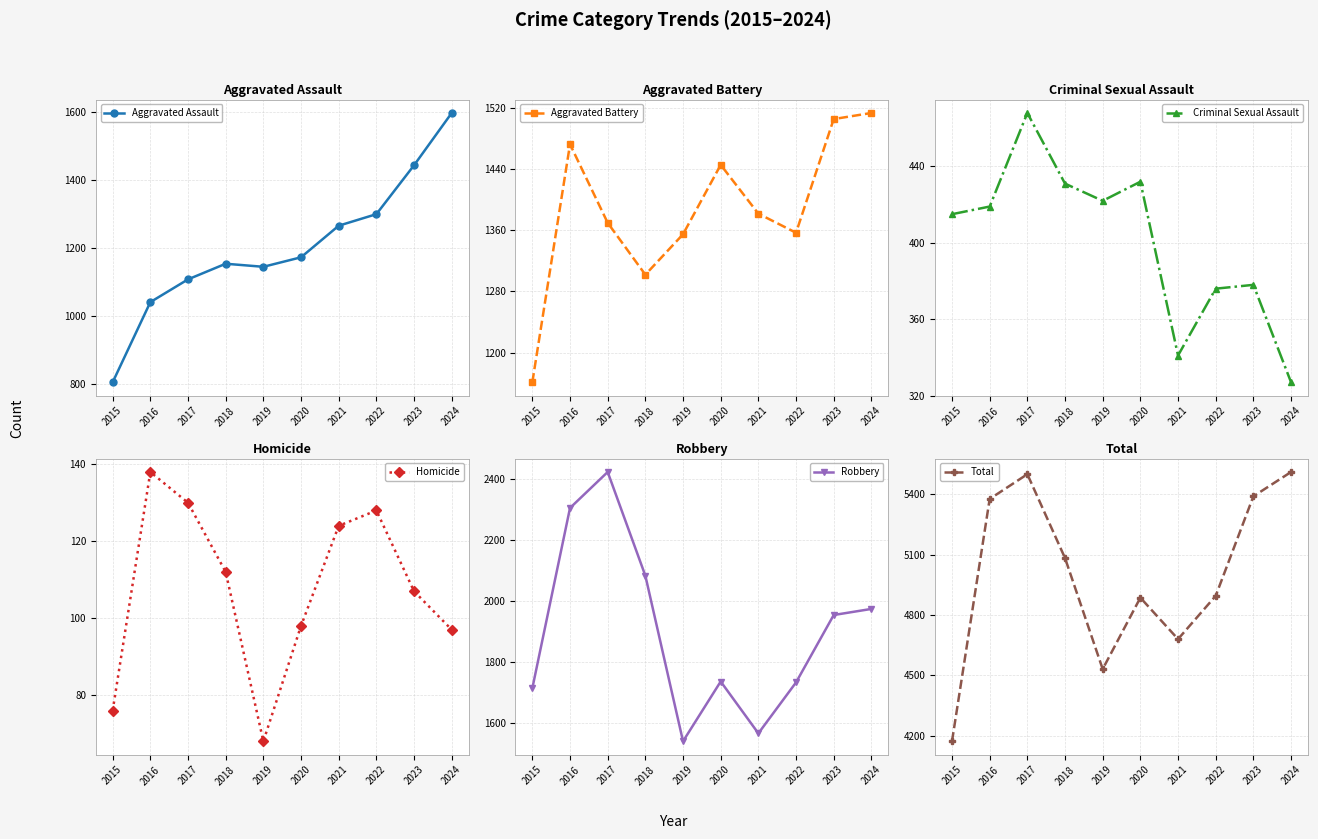

How many lines are shown in the chart?

6